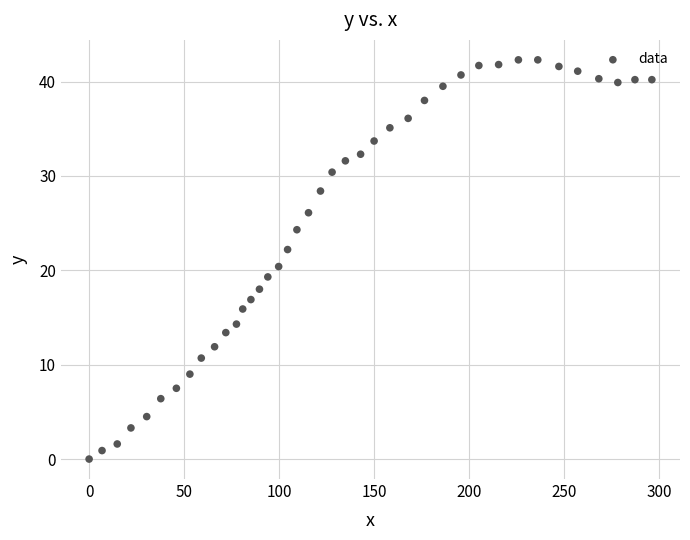

What Y value in the scatter plot is closest to 21?

20.4